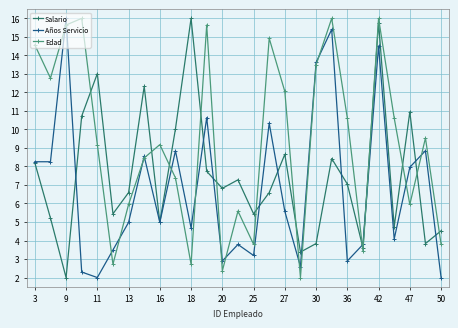

Which series has the largest total across all categories?

Edad